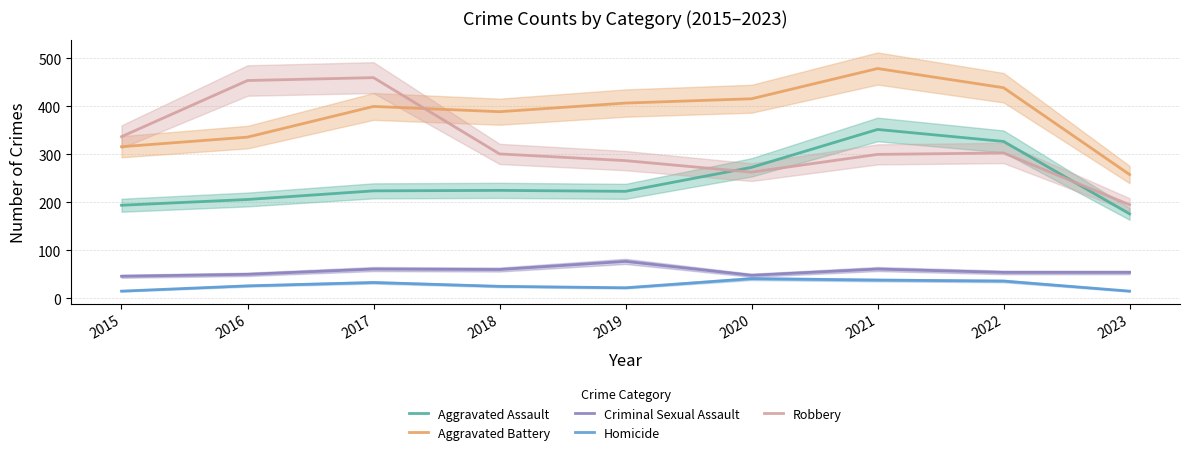

How many interior local valleys does the Aggravated Battery series have?

1